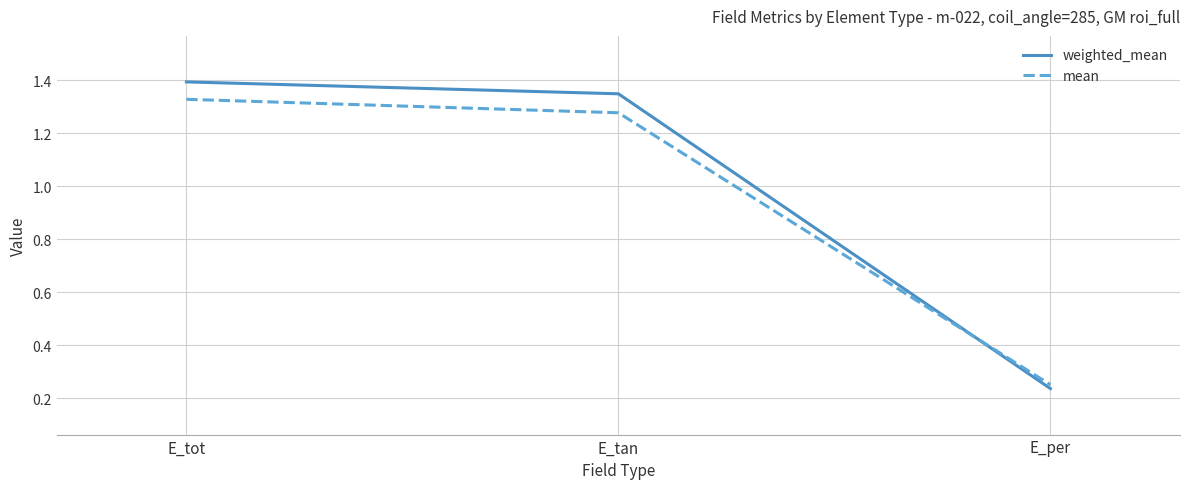

Which series has the widest spread of values?

weighted_mean